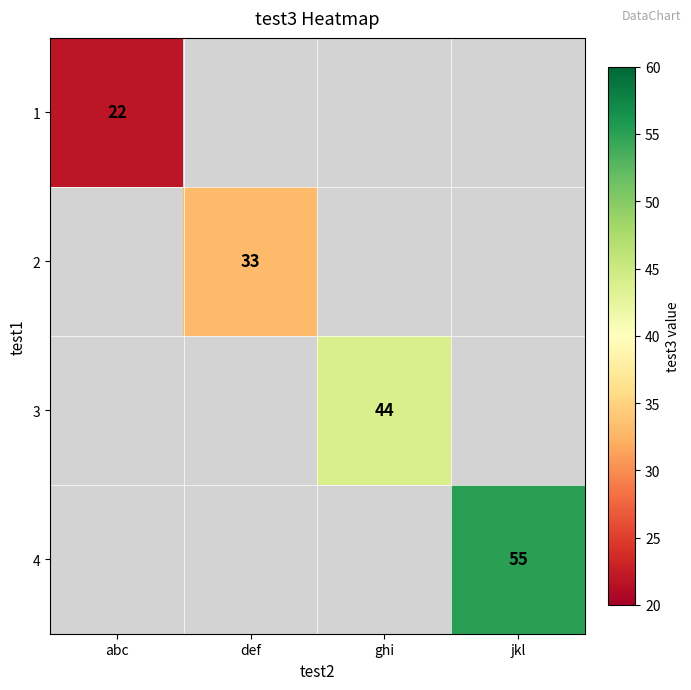

At how many categories does at least one series exceed 53?

1